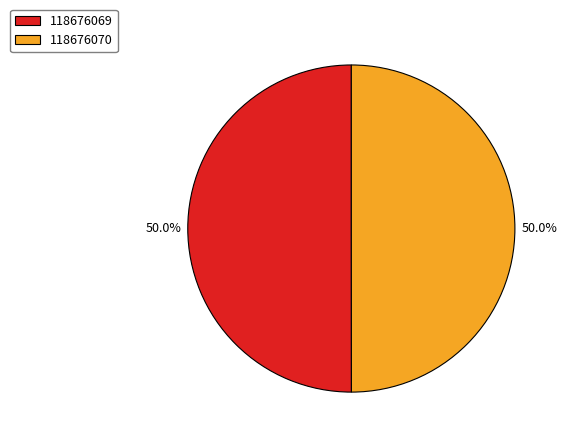

What is the ratio of the value at 118676069 to the value at 118676070?

1.0